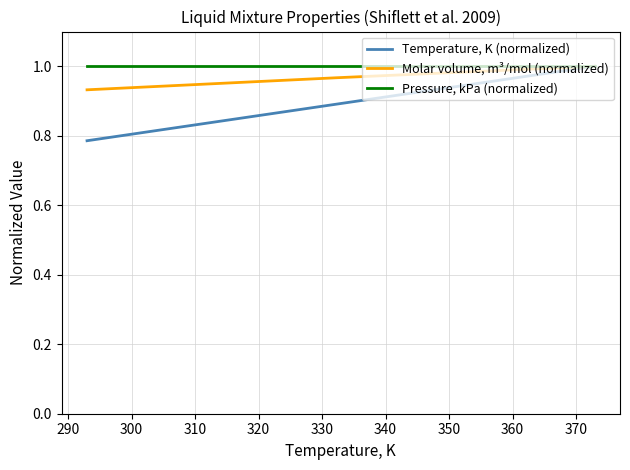

What are all the series names shown in the legend?

Temperature, K (normalized), Molar volume, m³/mol (normalized), Pressure, kPa (normalized)